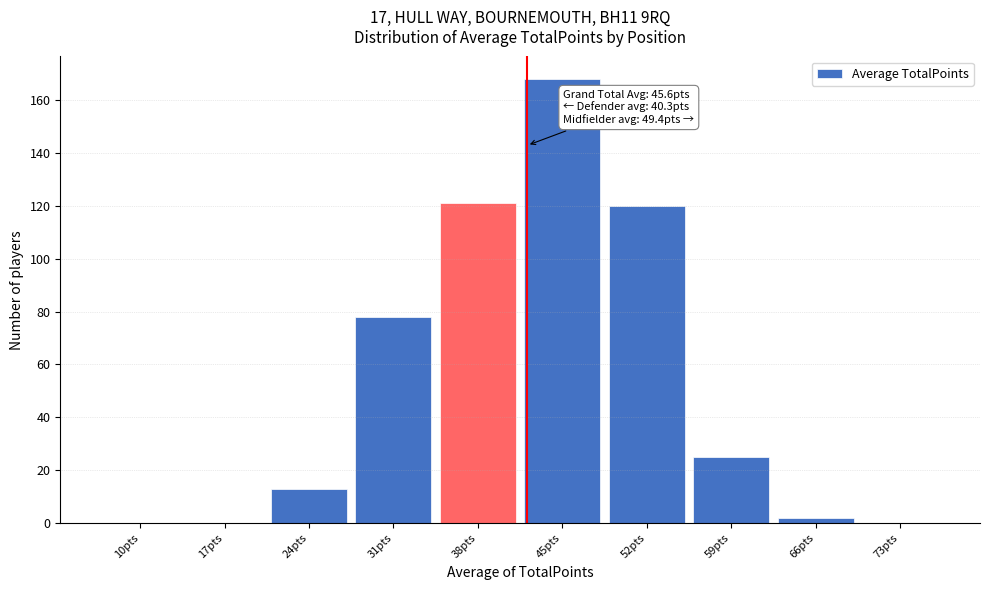

Reading left to right, extract all data points from this chart.

10pts=0	17pts=0	24pts=13	31pts=78	38pts=121	45pts=168	52pts=120	59pts=25	66pts=2	73pts=0